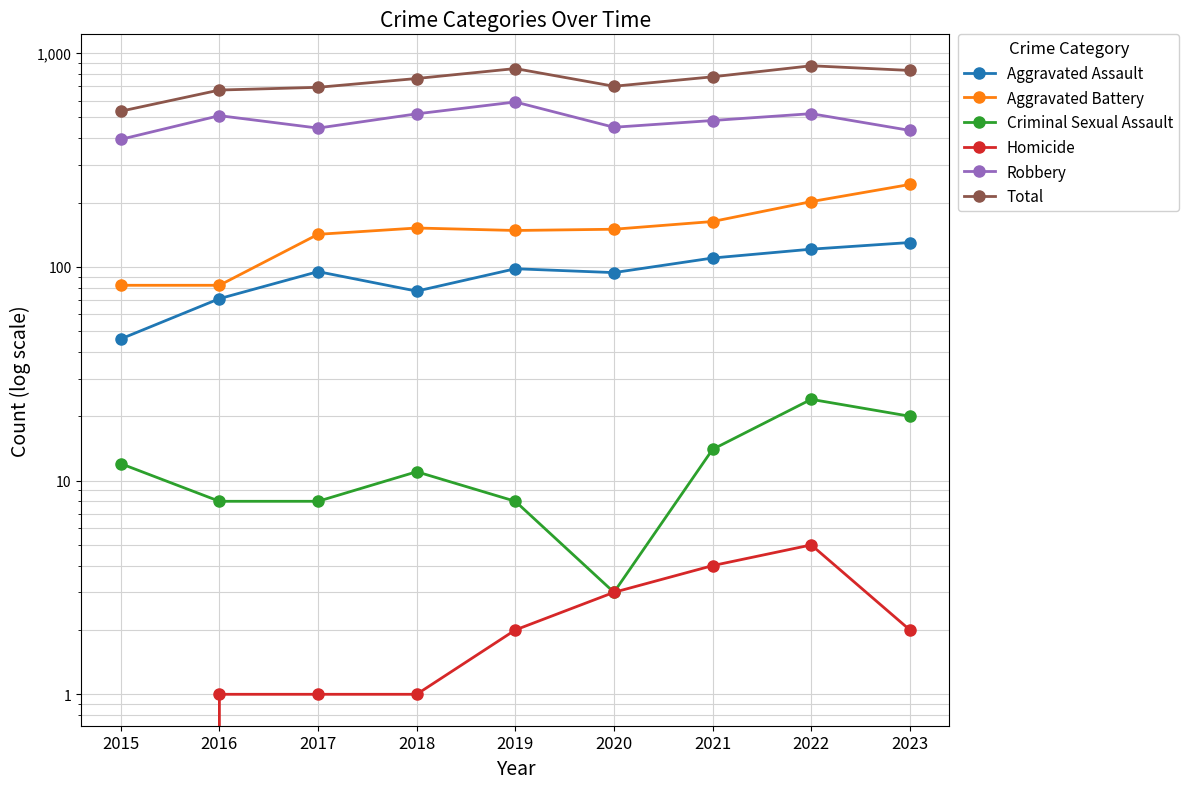

What is the value of the Aggravated Assault point at the 8th from the left?

121